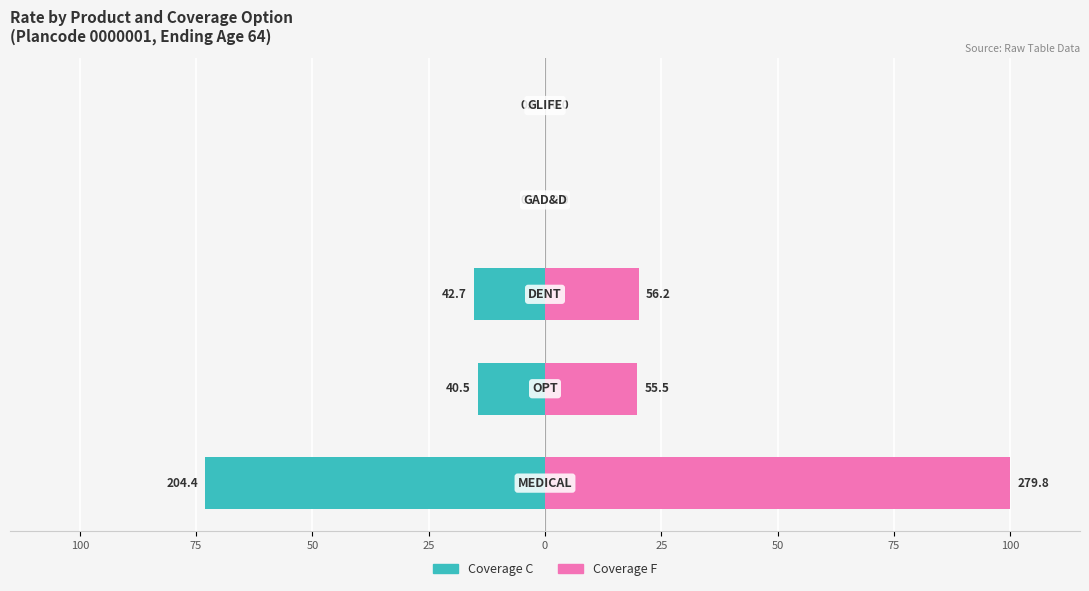

Reading left to right, list all the values displayed in this chart.

Plancode 0000001 (C): 100=-73.1	75=-14.5	50=-15.3	25=-0.0	0=0.0
Plancode 0000001 (F): 100=100.0	75=19.8	50=20.1	25=0.0	0=0.0